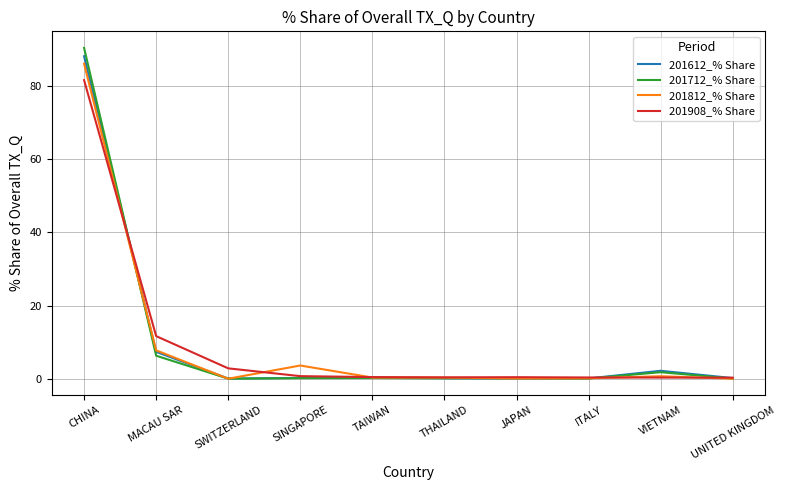

What is the total value across all series at MACAU SAR?

33.0